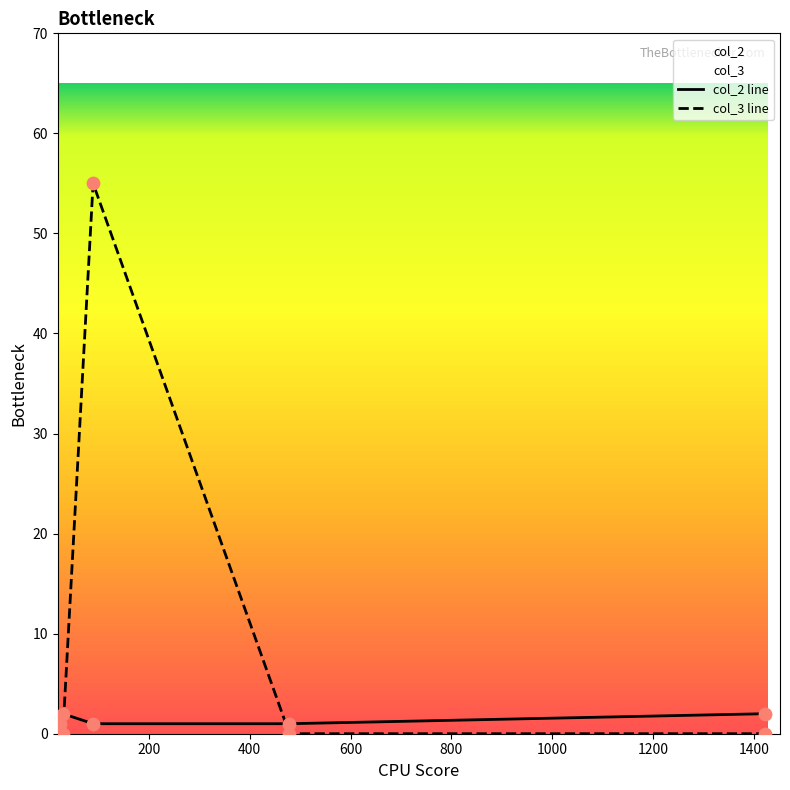

At how many categories does at least one series exceed 23?

1